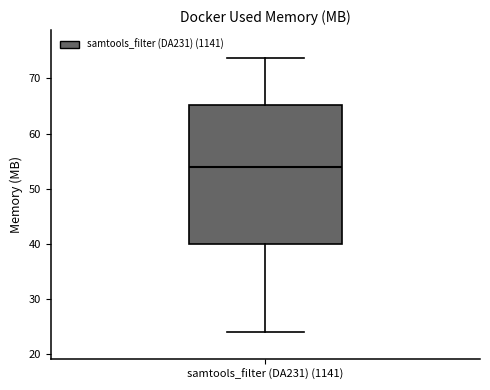

Transcribe this box plot: give where the median line is, the range the box spans, and where the two whiskers end, as read against the y-axis. The values are not printed on the chart, so give them approximately, as read against the axis.

median 54, box 40 to 65, whiskers 24 to 74